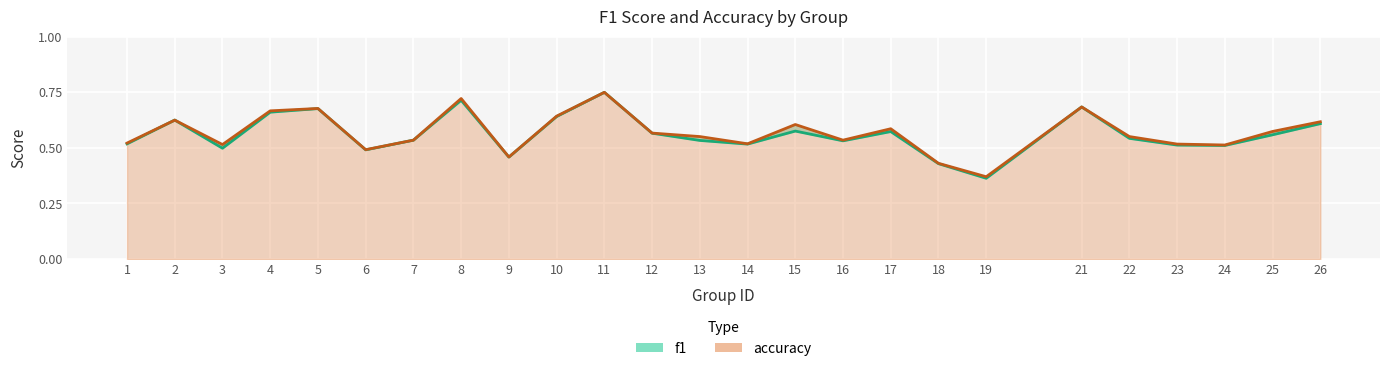

Count the accuracy values in the range 0 to 1.

25